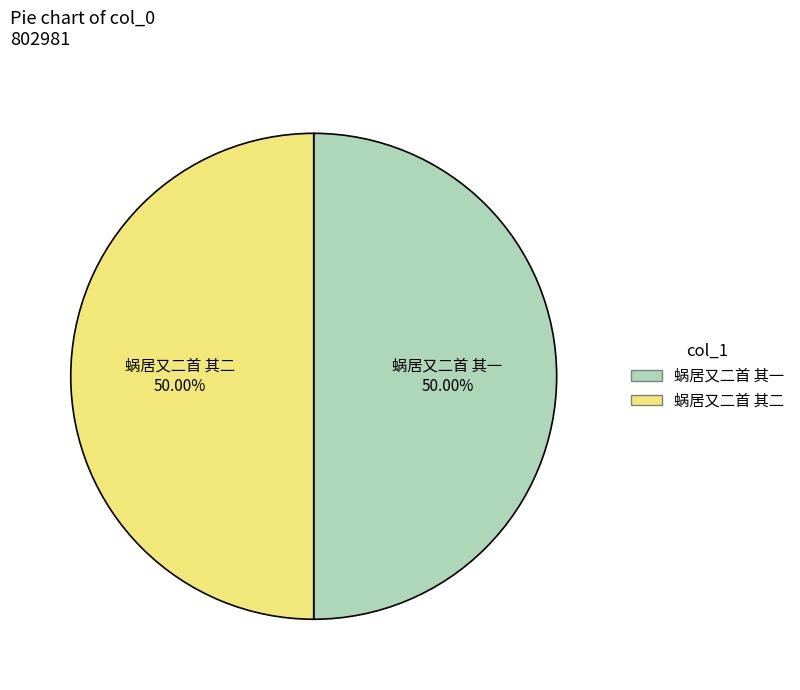

Combined, what portion of the pie is 蜗居又二首 其一 and 蜗居又二首 其二?

100.0%